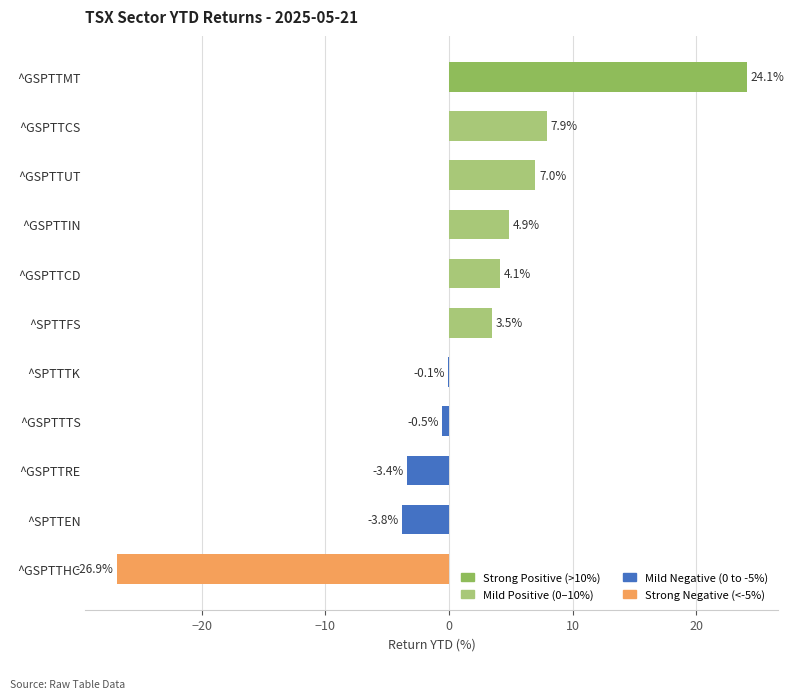

Is it true that the value at ^GSPTTTS is -0.5?

True